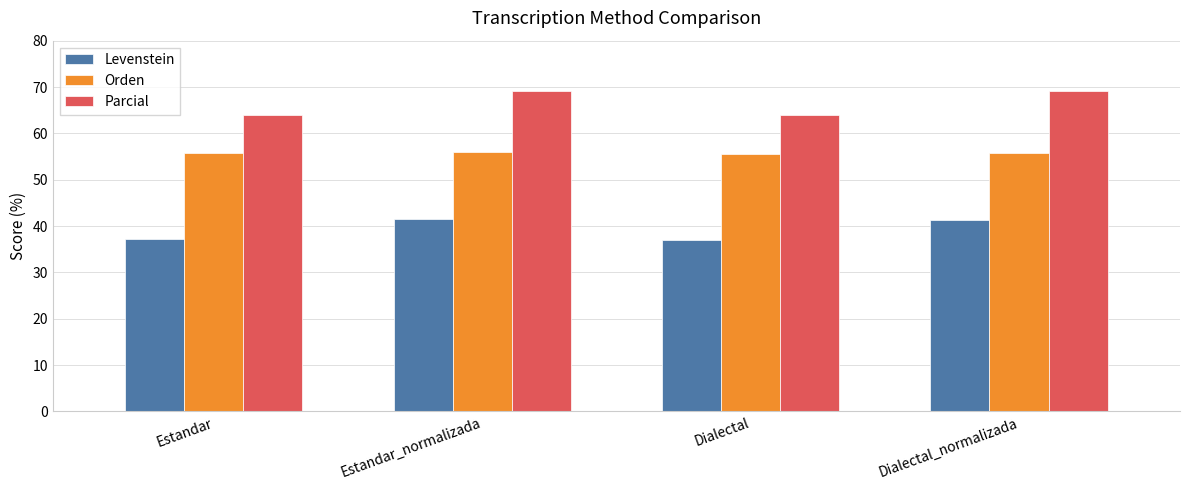

The value of Levenstein at Dialectal_normalizada is 19.8. True or false?

False